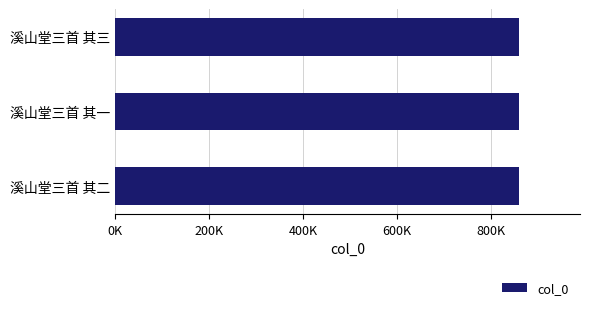

Are the bars grouped side by side (vs. stacked)?

No